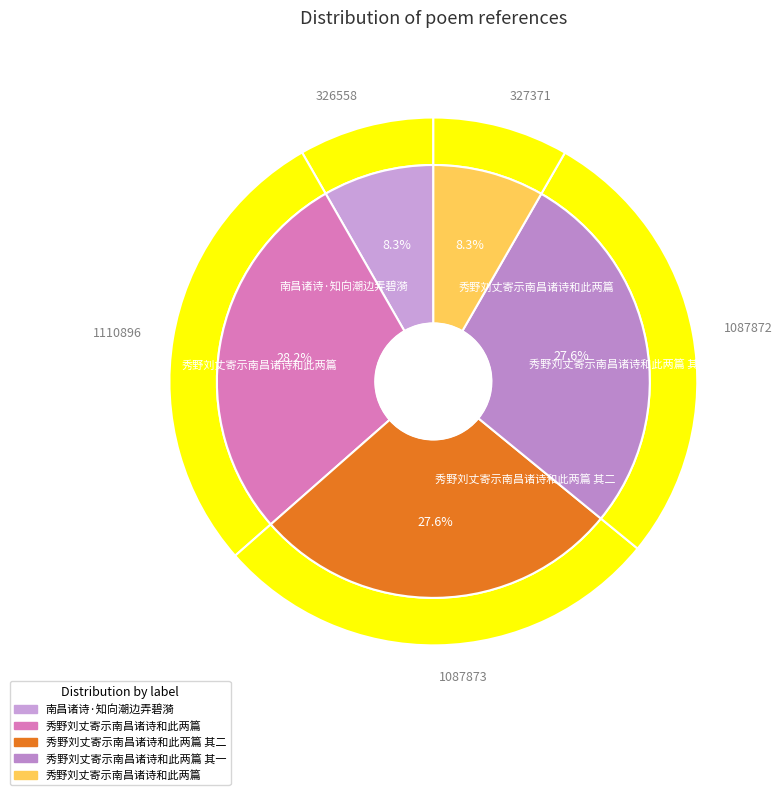

Which slice is the largest?

秀野刘丈寄示南昌诸诗和此两篇